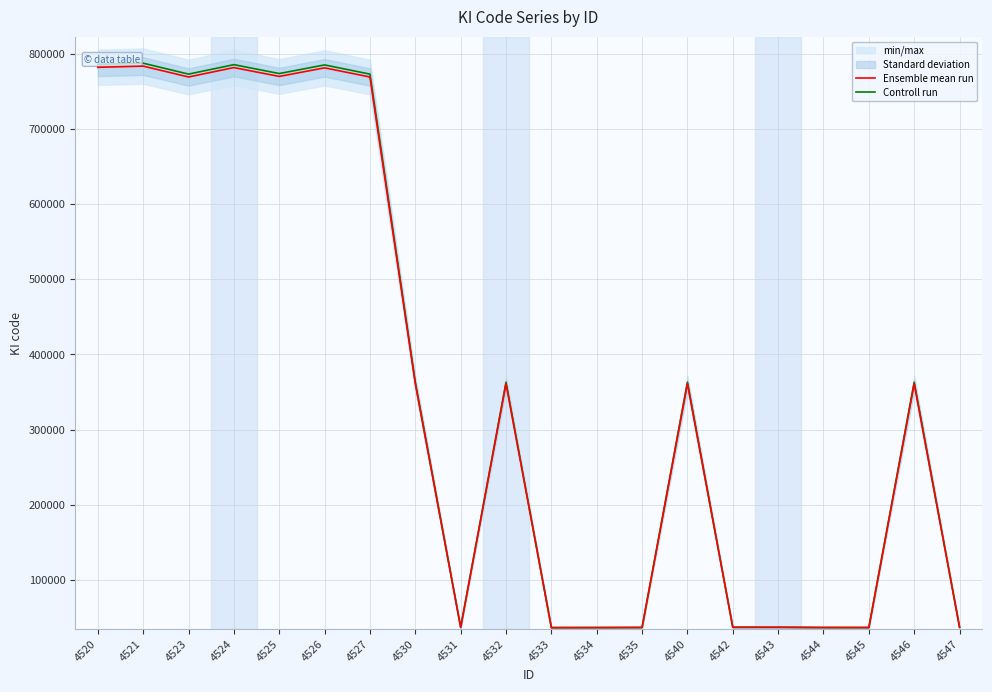

What is the sum of the Ensemble mean run values at 4546 and 4527?

1130145.0